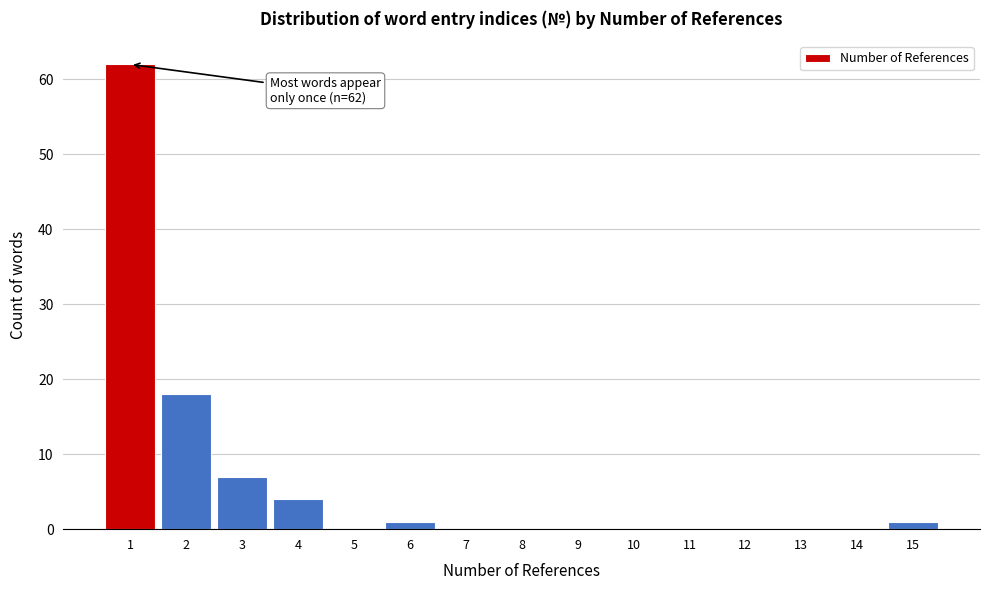

Reading left to right, transcribe all the data shown in this chart.

1=62	2=18	3=7	4=4	5=0	6=1	7=0	8=0	9=0	10=0	11=0	12=0	13=0	14=0	15=1